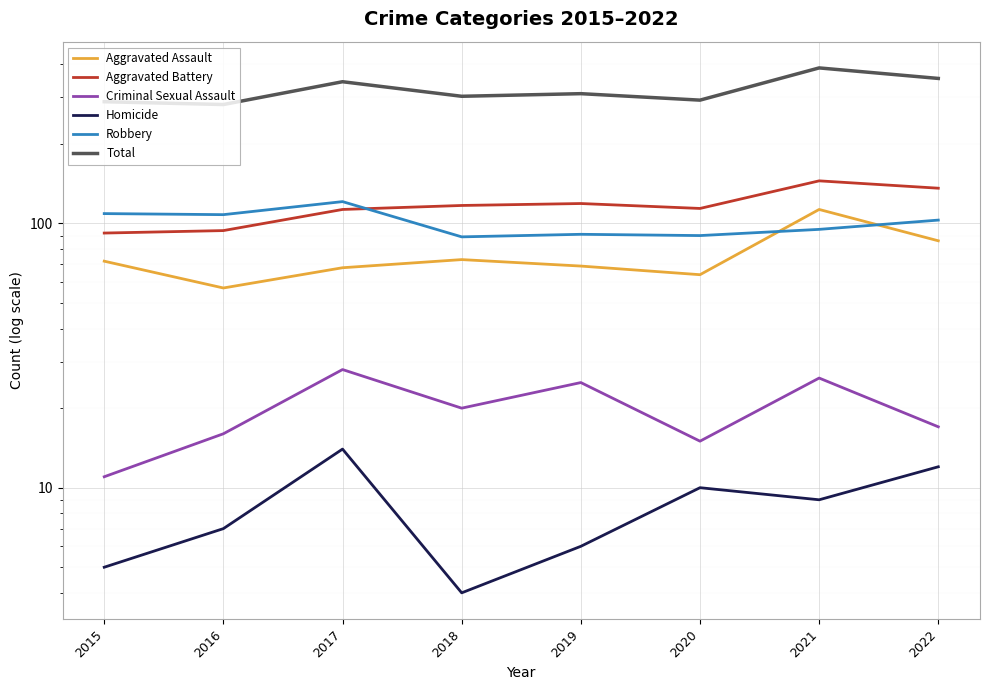

Is the value of Aggravated Battery at 2015 greater than the value of Homicide at 2018?

Yes